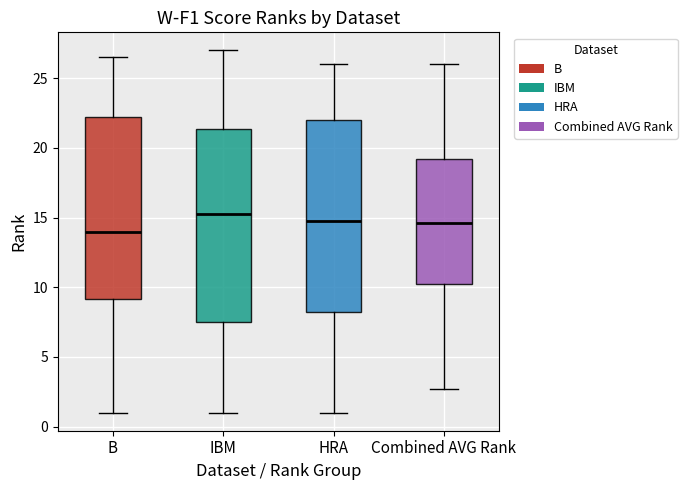

Reading left to right, transcribe this box plot: for each box, give where its median line is, the range the box spans, and where its two whiskers end, as read against the y-axis. The values are not printed on the chart, so give them approximately, as read against the axis.

B: median 14.0, box 9.0 to 22.5, whiskers 1.0 to 26.5
IBM: median 15.5, box 7.5 to 21.5, whiskers 1.0 to 27.0
HRA: median 15.0, box 8.5 to 22.0, whiskers 1.0 to 26.0
Combined AVG Rank: median 14.5, box 10.5 to 19.0, whiskers 2.5 to 26.0